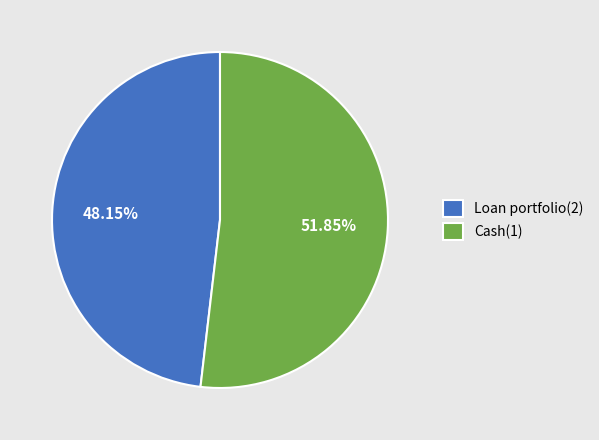

Which has a higher value, Cash(1) or Loan portfolio(2)?

Cash(1)